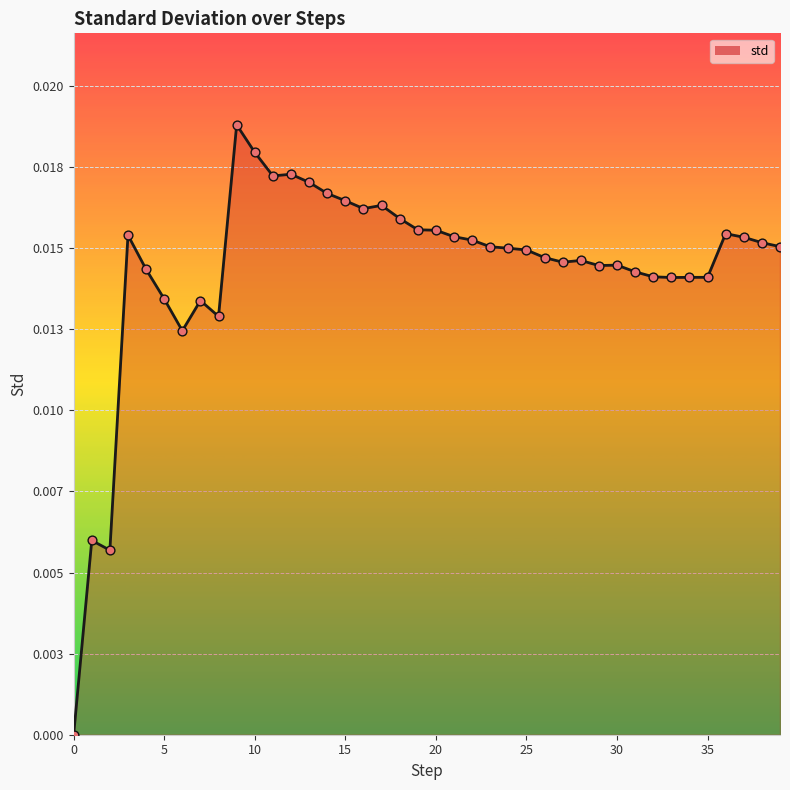

Does the chart have visible grid lines?

Yes